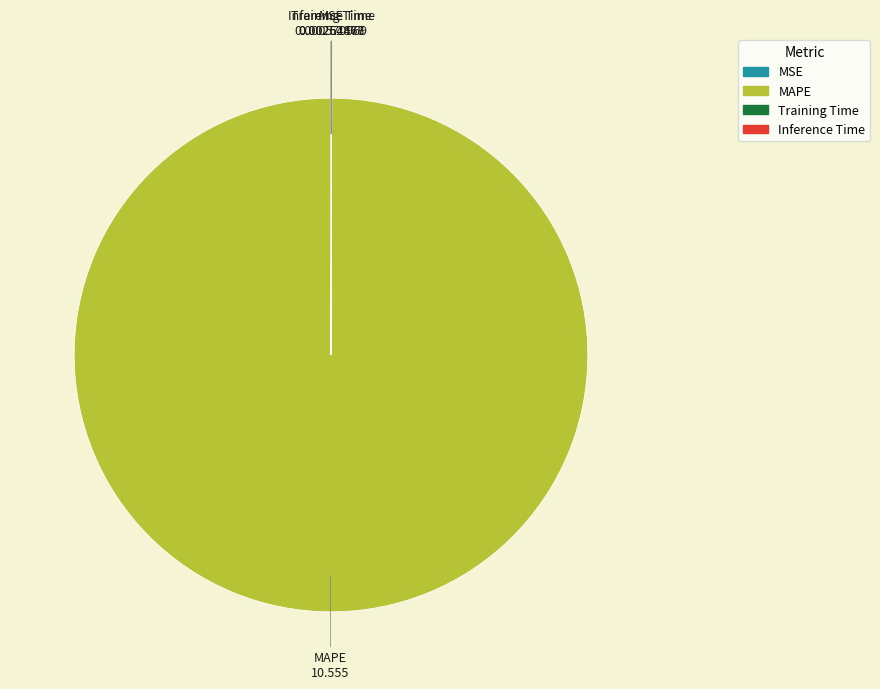

Is it true that MAPE is 100% of the pie?

True